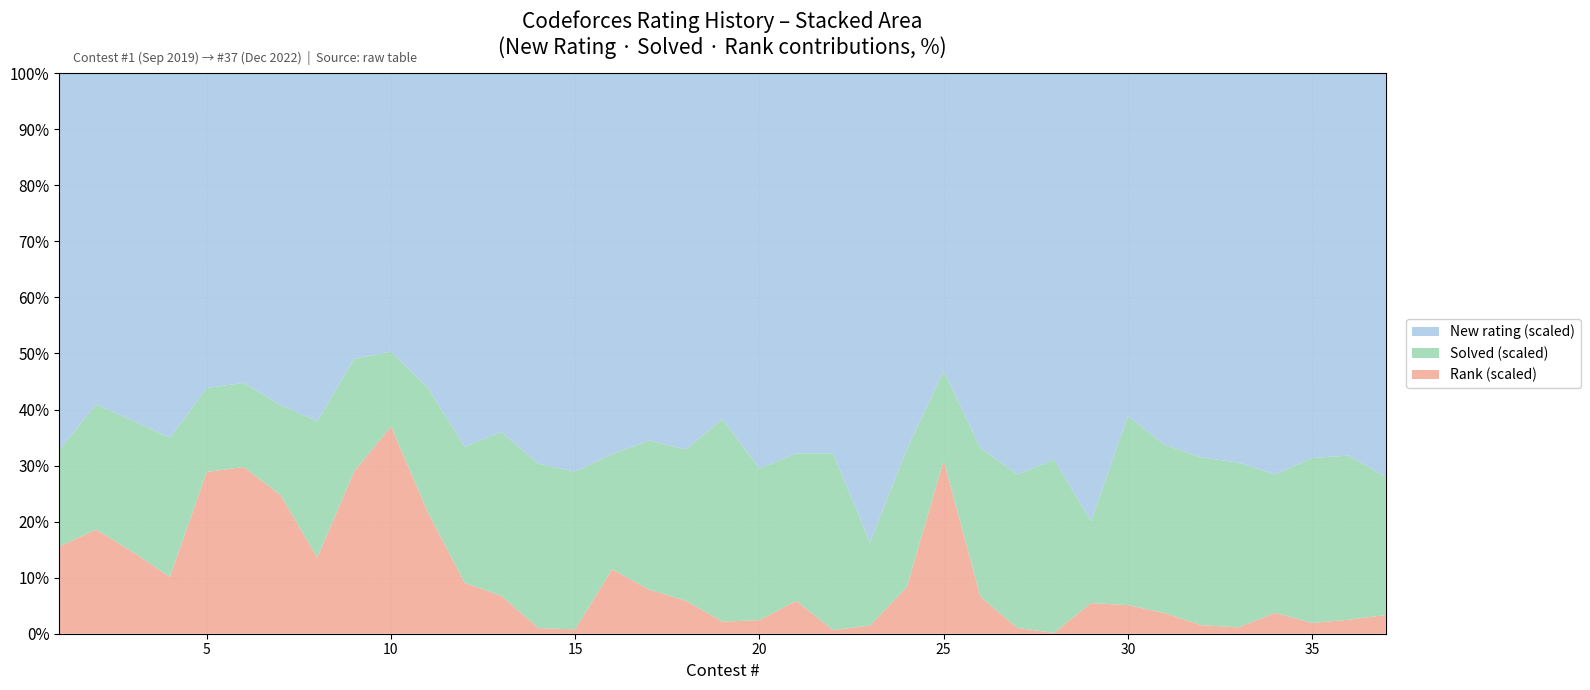

Reading left to right, what are all the values shown in this chart?

New rating: 1=1561	2=1585	3=1587	4=1571	5=1500	6=1472	7=1473	8=1532	9=1519	10=1488	11=1514	12=1645	13=1750	14=1898	15=2018	16=1985	17=1972	18=1989	19=2047	20=2086	21=2061	22=2150	23=2258	24=2183	25=1992	26=2018	27=2089	28=2230	29=2194	30=2177	31=2207	32=2291	33=2361	34=2317	35=2332	36=2330	37=2342
Solved: 1=2	2=3	3=3	4=3	5=2	6=2	7=2	8=3	9=3	10=2	11=3	12=3	13=4	14=4	15=4	16=3	17=4	18=4	19=6	20=4	21=4	22=5	23=2	24=4	25=3	26=4	27=4	28=5	29=2	30=6	31=5	32=5	33=5	34=4	35=5	36=5	37=4
Rank: 1=1447	2=1994	3=1489	4=981	5=3084	6=3170	7=2464	8=1341	9=3450	10=4432	11=2342	12=898	13=736	14=110	15=87	16=1344	17=949	18=699	19=285	20=288	21=710	22=80	23=157	24=1082	25=4633	26=796	27=120	28=20	29=601	30=726	31=490	32=204	33=154	34=480	35=262	36=343	37=433